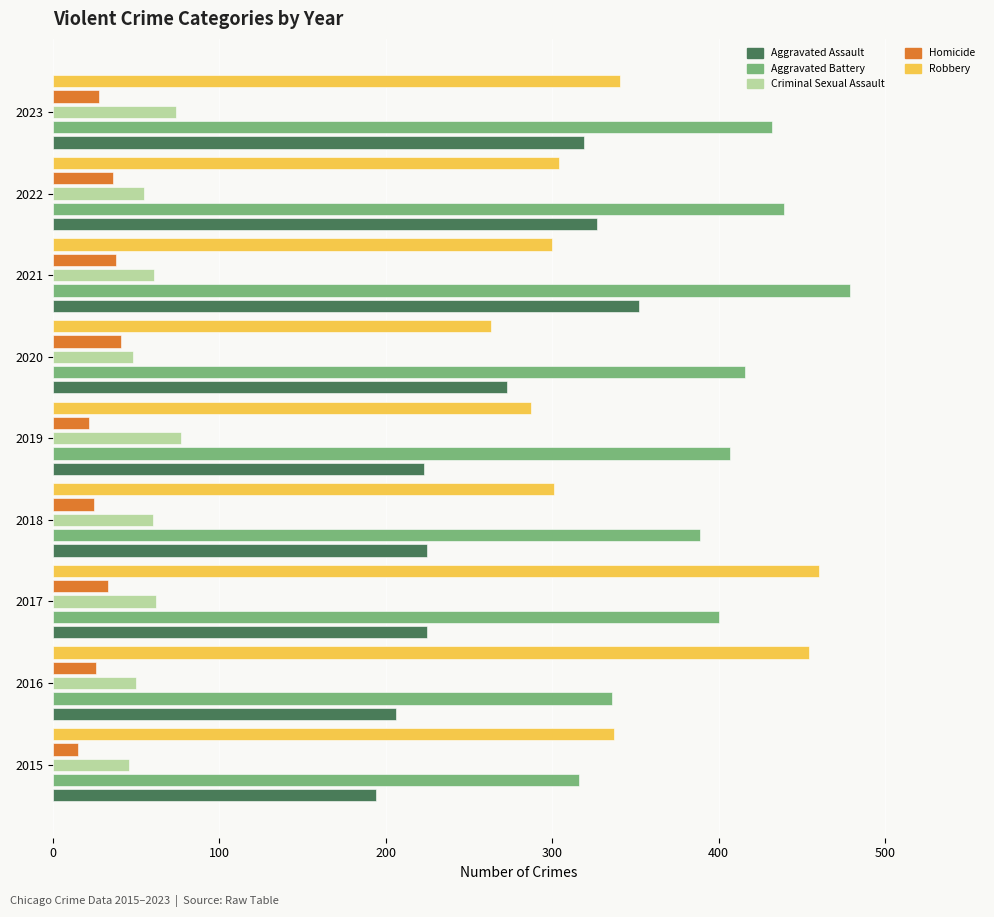

At which label is Robbery closest to 361?

2023